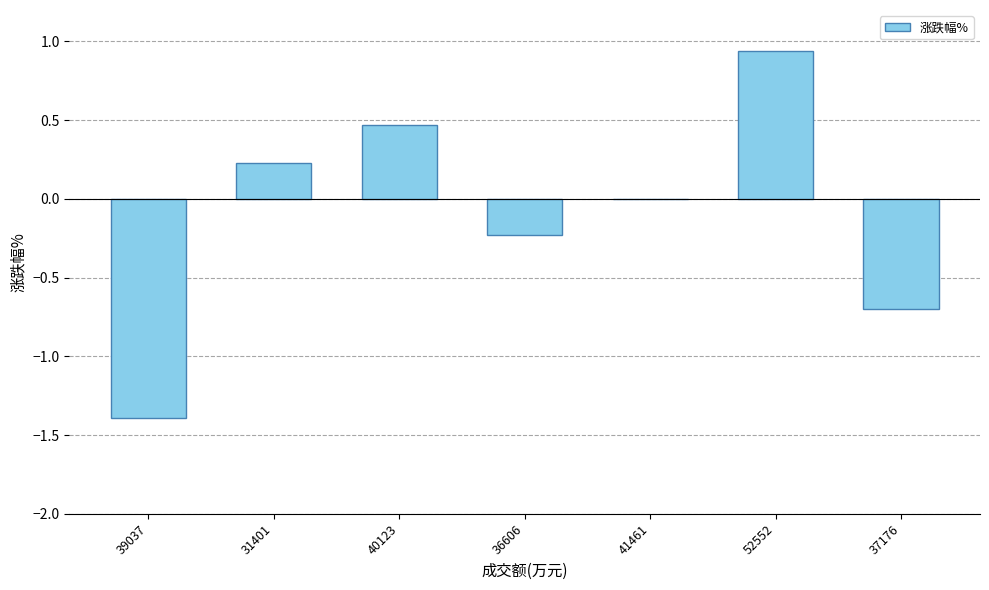

What is the change in value from 31401 to 36606?

-0.5